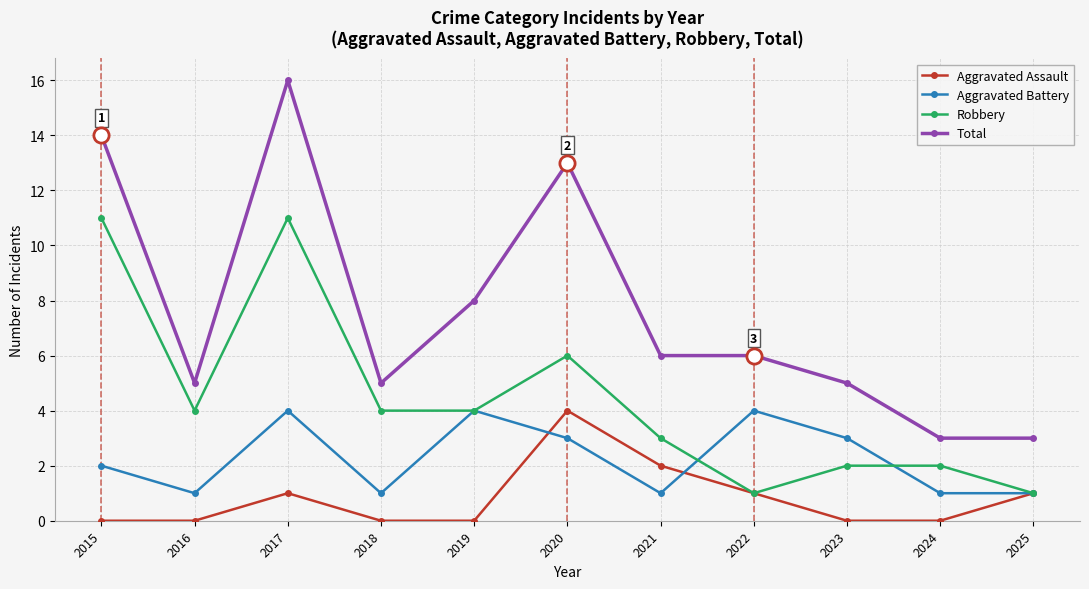

Is the value of Aggravated Battery at 2024 greater than the value of Aggravated Assault at 2015?

Yes